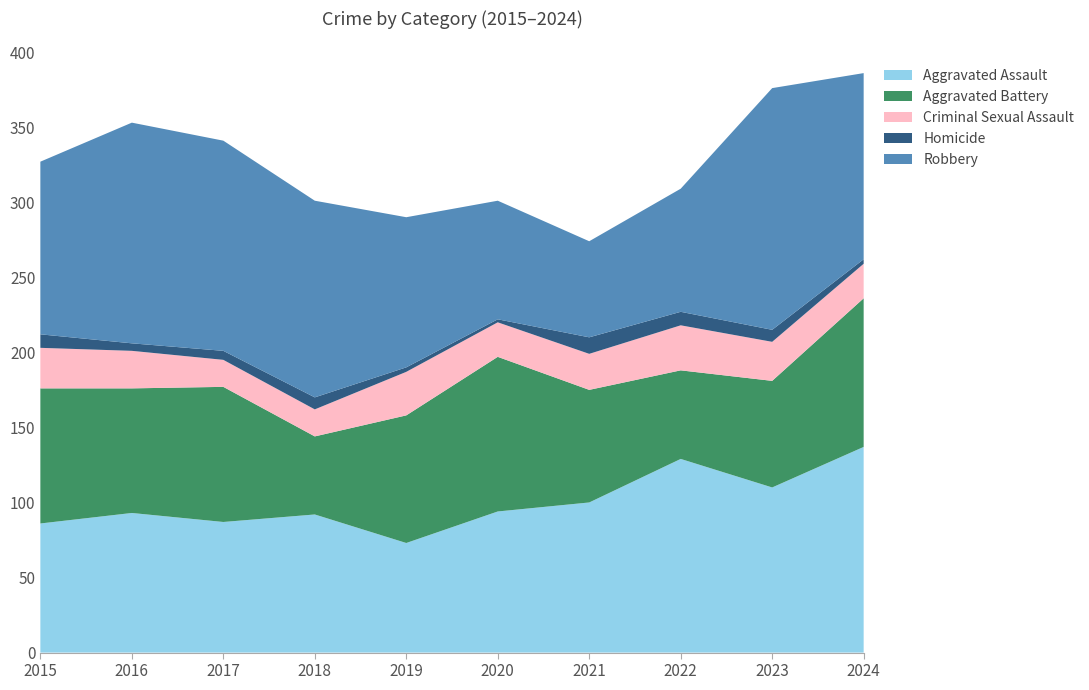

Reading left to right, extract all data points from this chart.

Aggravated Assault: 2015=86	2016=93	2017=87	2018=92	2019=73	2020=94	2021=100	2022=129	2023=110	2024=137
Aggravated Battery: 2015=90	2016=83	2017=90	2018=52	2019=85	2020=103	2021=75	2022=59	2023=71	2024=99
Criminal Sexual Assault: 2015=27	2016=25	2017=18	2018=18	2019=29	2020=23	2021=24	2022=30	2023=26	2024=23
Homicide: 2015=9	2016=5	2017=6	2018=8	2019=3	2020=2	2021=11	2022=9	2023=8	2024=3
Robbery: 2015=115	2016=147	2017=140	2018=131	2019=100	2020=79	2021=64	2022=82	2023=161	2024=124